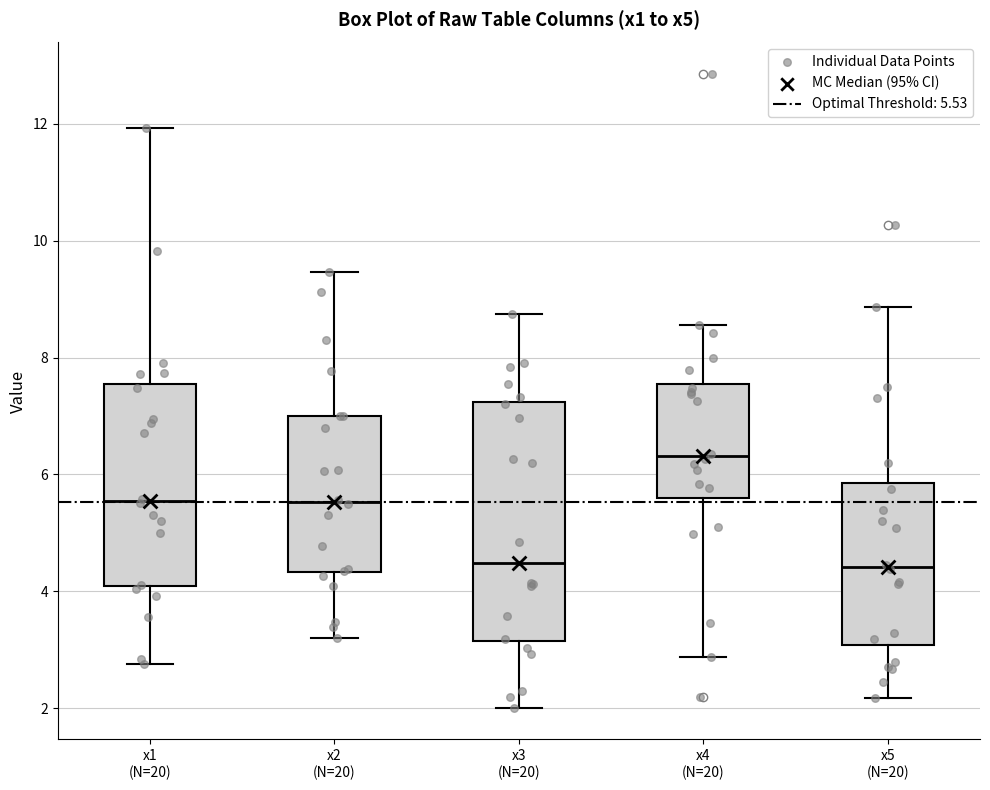

Reading left to right, transcribe this box plot: for each box, give where its median line is, the range the box spans, and where its two whiskers end, as read against the y-axis. The values are not printed on the chart, so give them approximately, as read against the axis.

x1 (N=20): median 5.6, box 4.0 to 7.6, whiskers 2.8 to 12.0
x2 (N=20): median 5.6, box 4.4 to 7.0, whiskers 3.2 to 9.4
x3 (N=20): median 4.4, box 3.2 to 7.2, whiskers 2.0 to 8.8
x4 (N=20): median 6.4, box 5.6 to 7.6, whiskers 2.8 to 8.6
x5 (N=20): median 4.4, box 3.0 to 5.8, whiskers 2.2 to 8.8